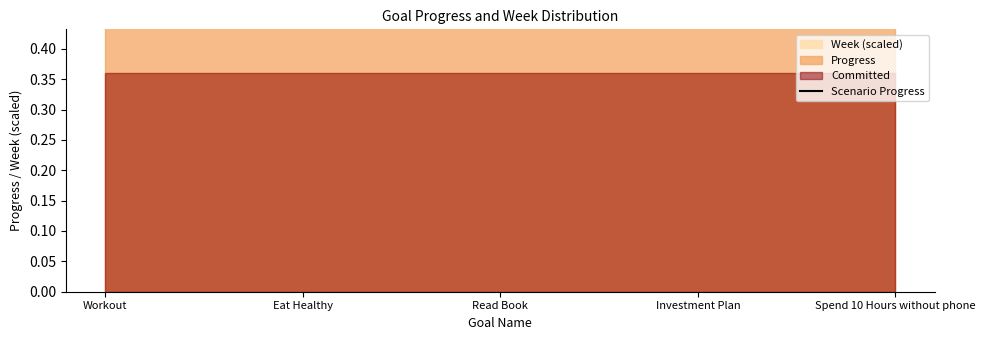

What position from the right is Read Book?

3